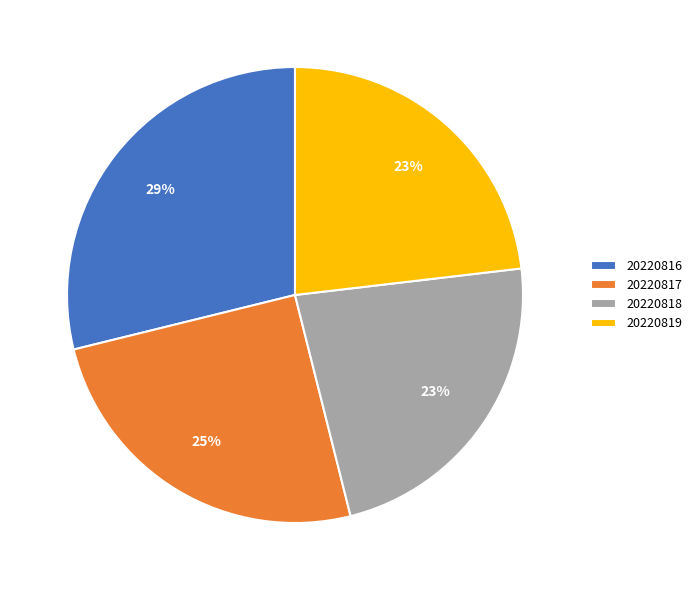

To the nearest percent, what percentage of the pie is 20220818?

23%